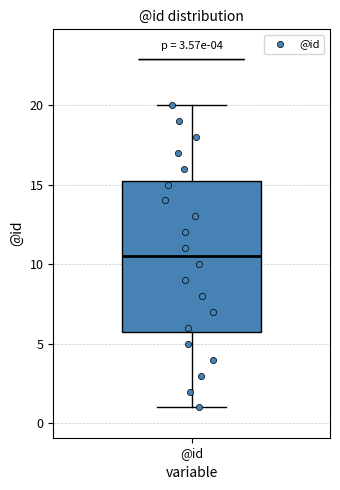

Where is the upper edge of the box for @id on the y-axis? The values are not printed on the chart, so give them approximately, as read against the axis.

15.5